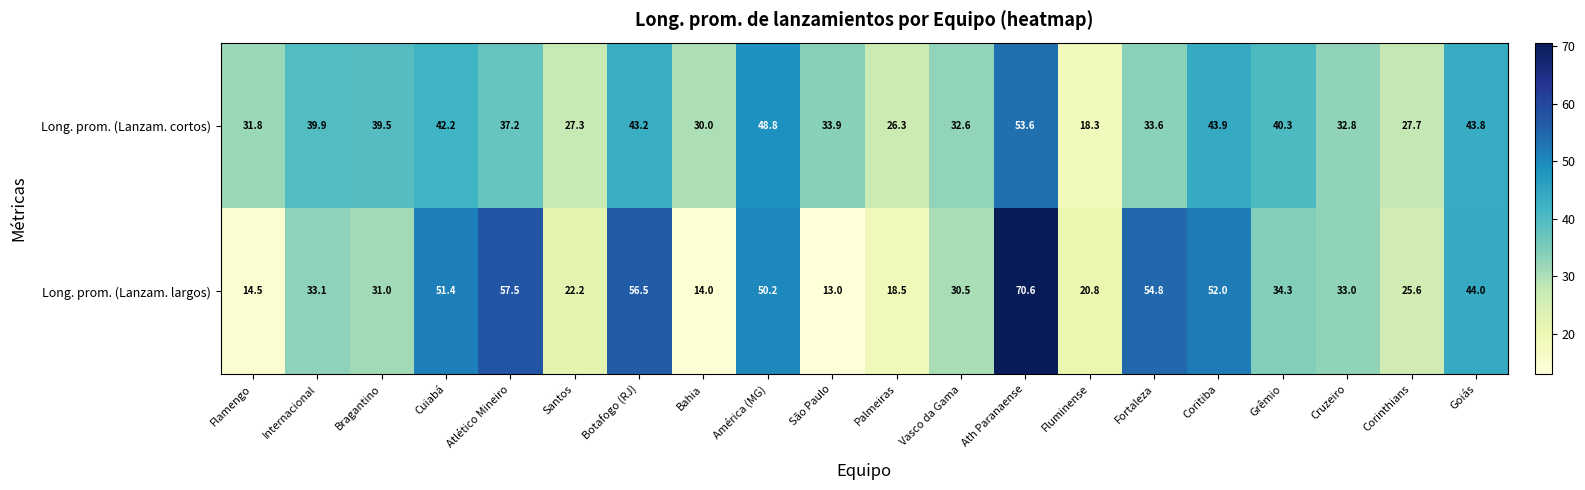

What is the difference between the Long. prom. (Lanzam. cortos) values at Bragantino and Atlético Mineiro?

2.3